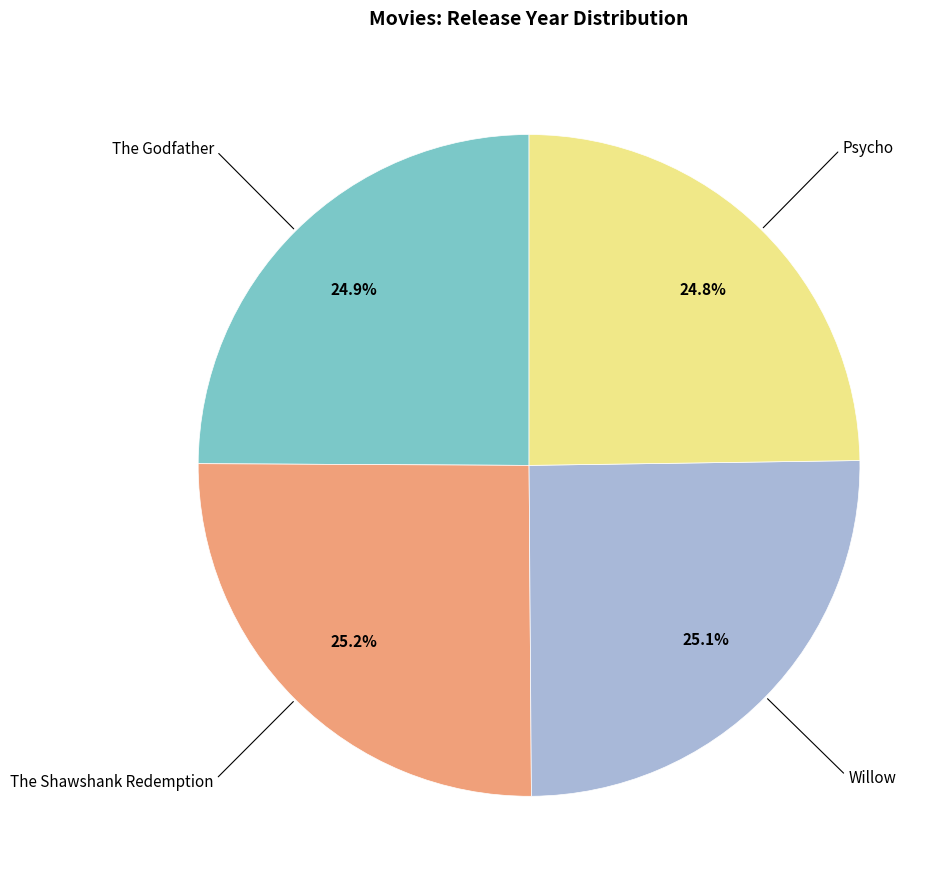

Does any single category account for the majority?

No